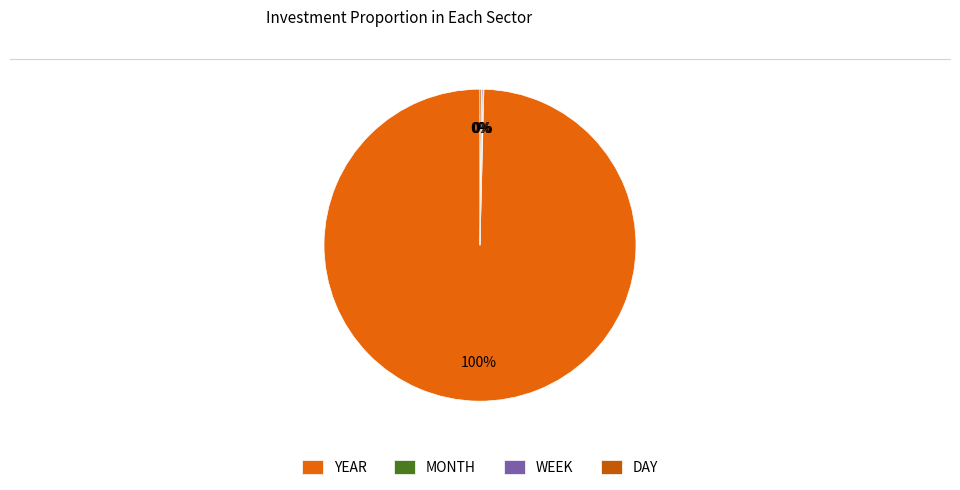

What is the smallest slice in the pie chart?

MONTH